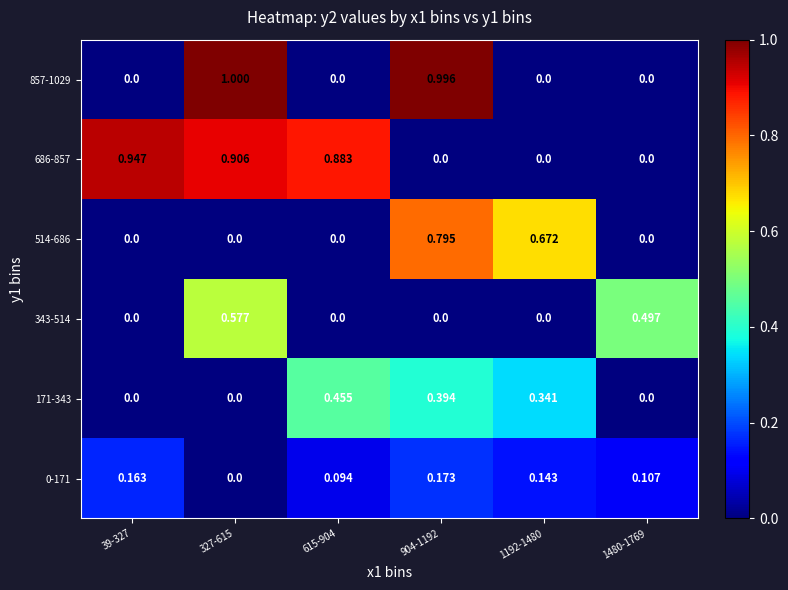

Is the value of 343-514 at 1480-1769 greater than the value of 0-171 at 1192-1480?

Yes